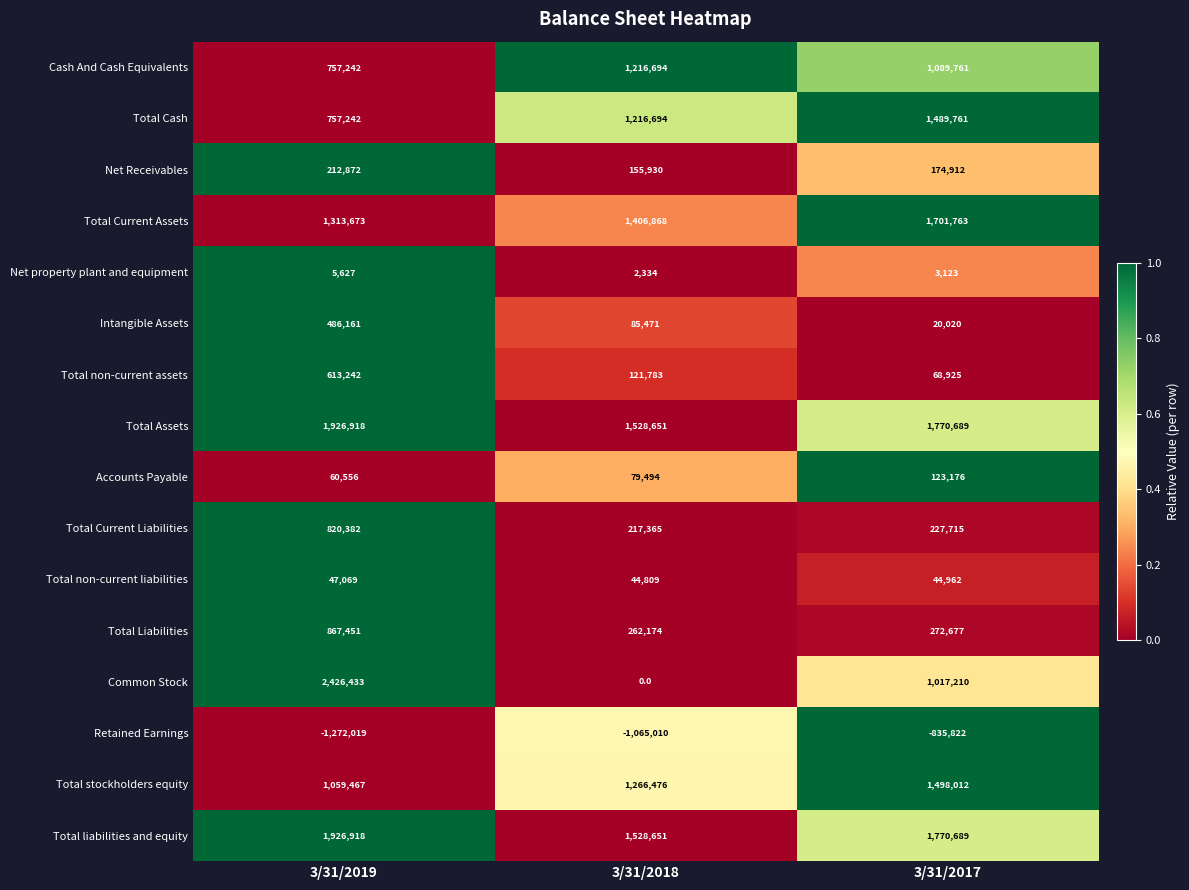

Rank the categories by Total Current Assets value from lowest to highest.

3/31/2019, 3/31/2018, 3/31/2017